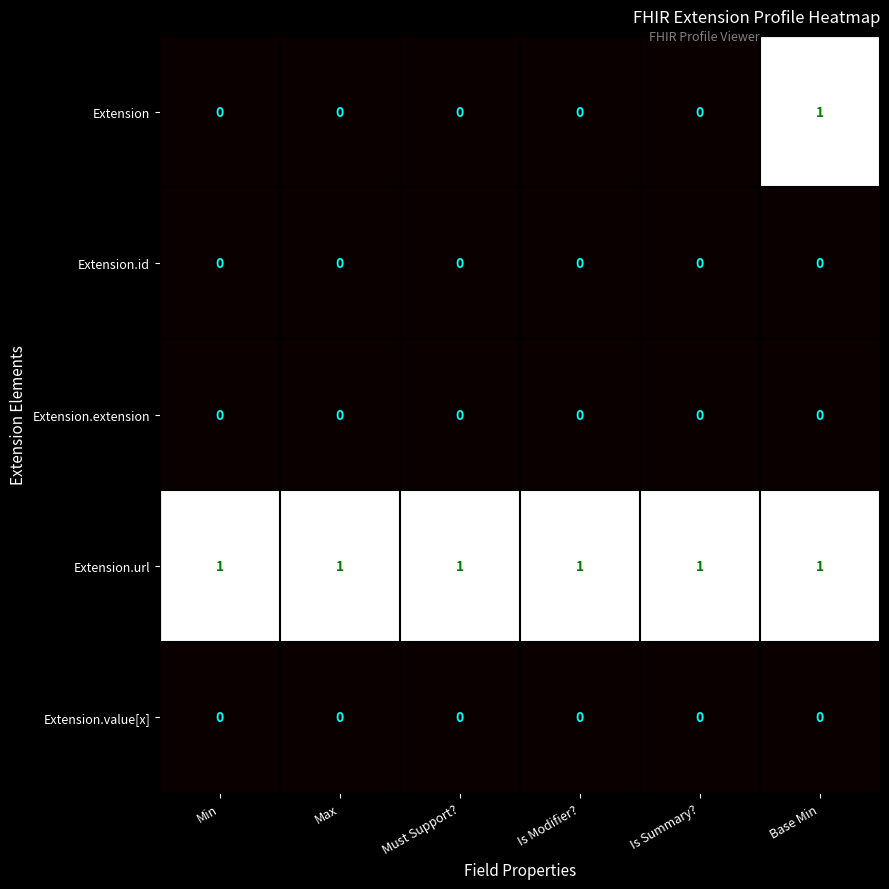

At how many categories does at least one series exceed 0?

6